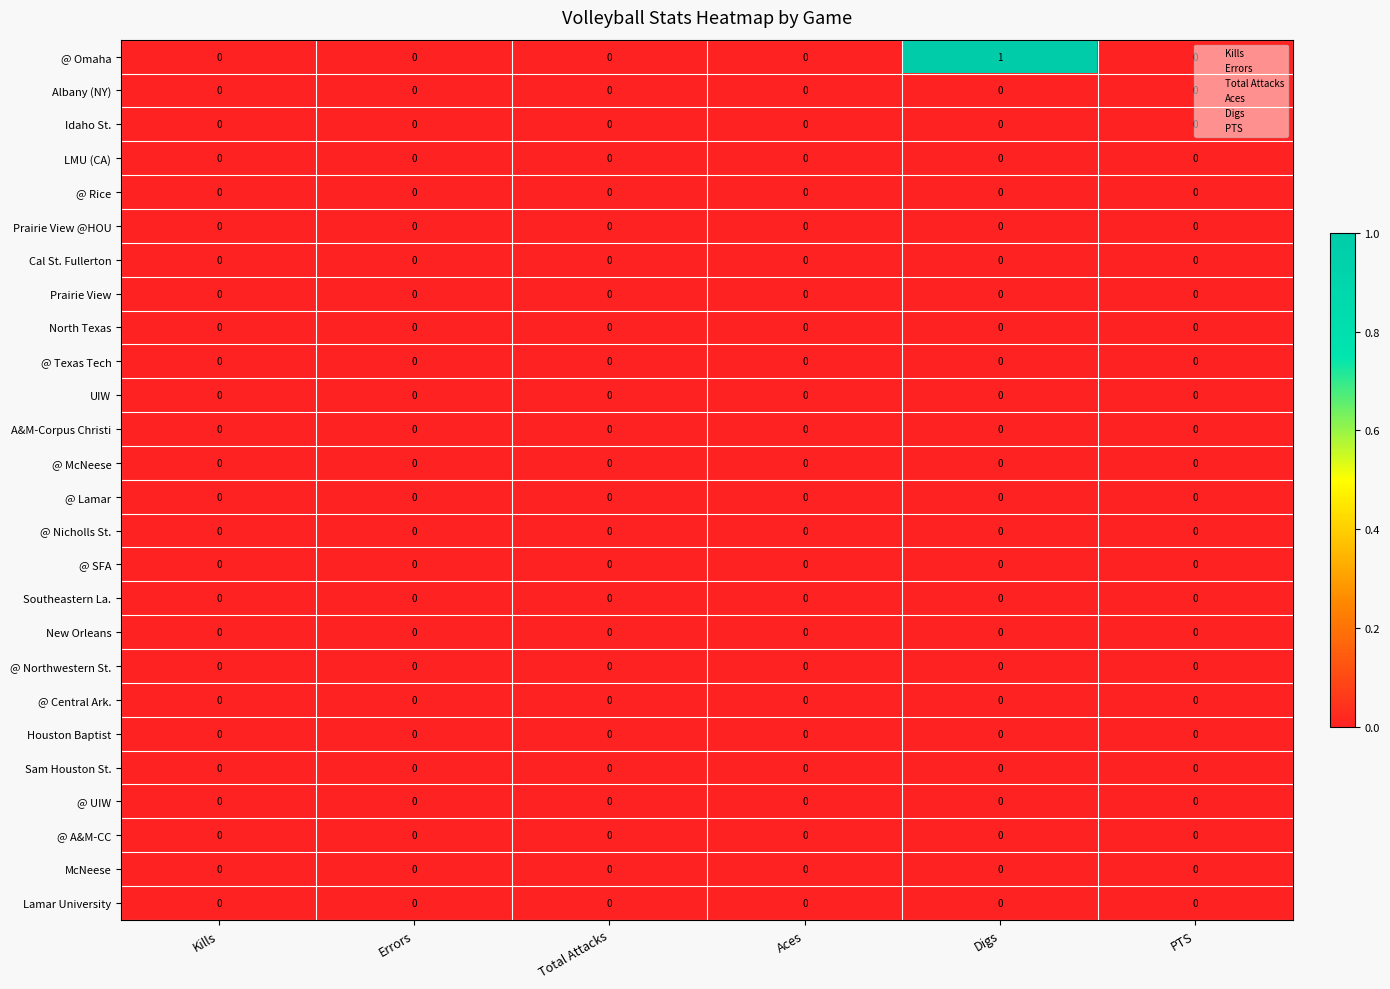

How many distinct data groups are displayed?

26